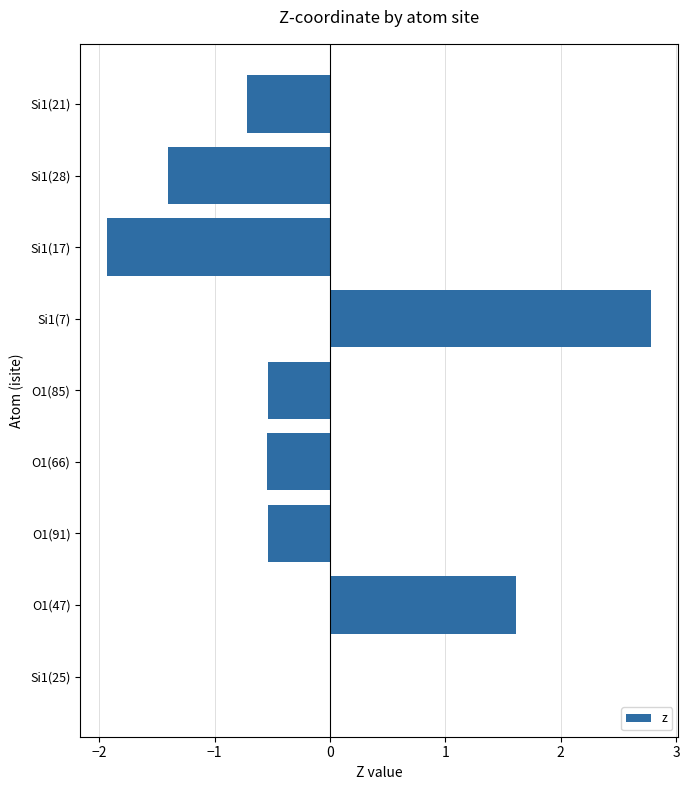

What is the change in value from O1(85) to Si1(7)?

+3.3